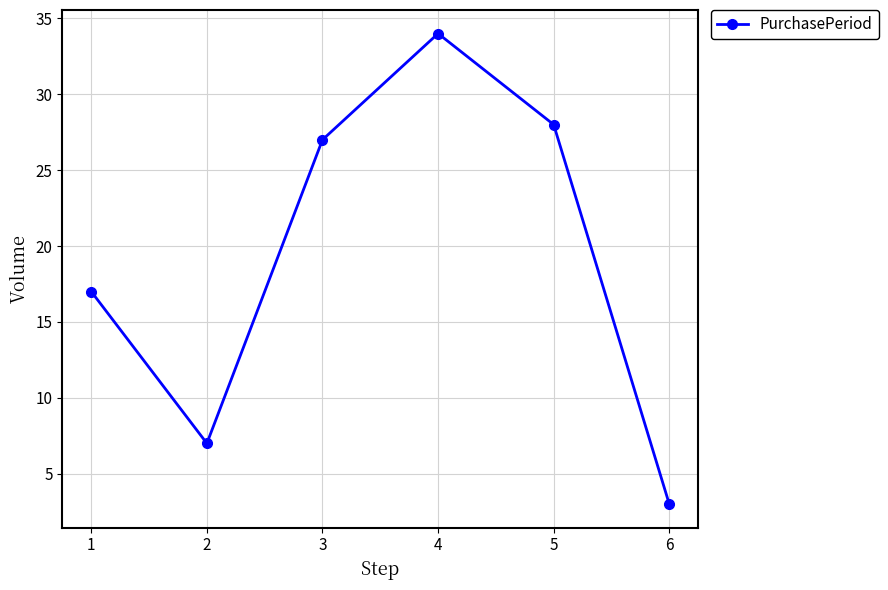

Does the chart display data point markers on the line(s)?

Yes